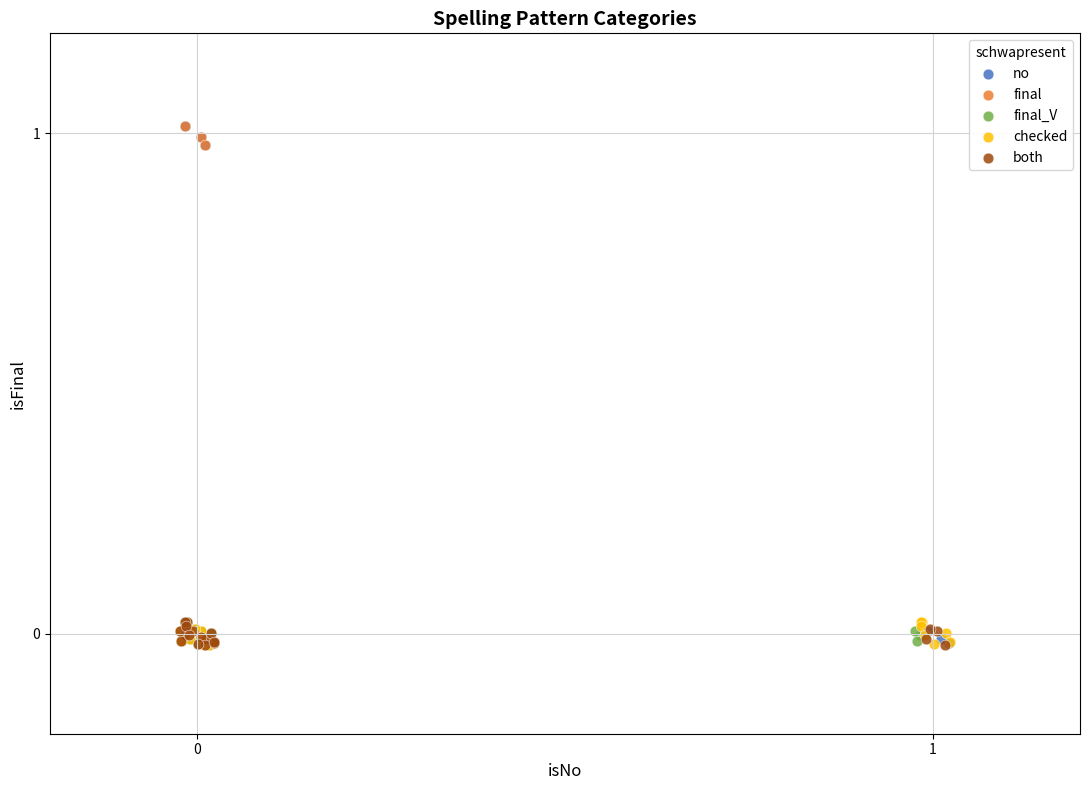

What are all the series names shown in the legend?

no, final, final_V, checked, both